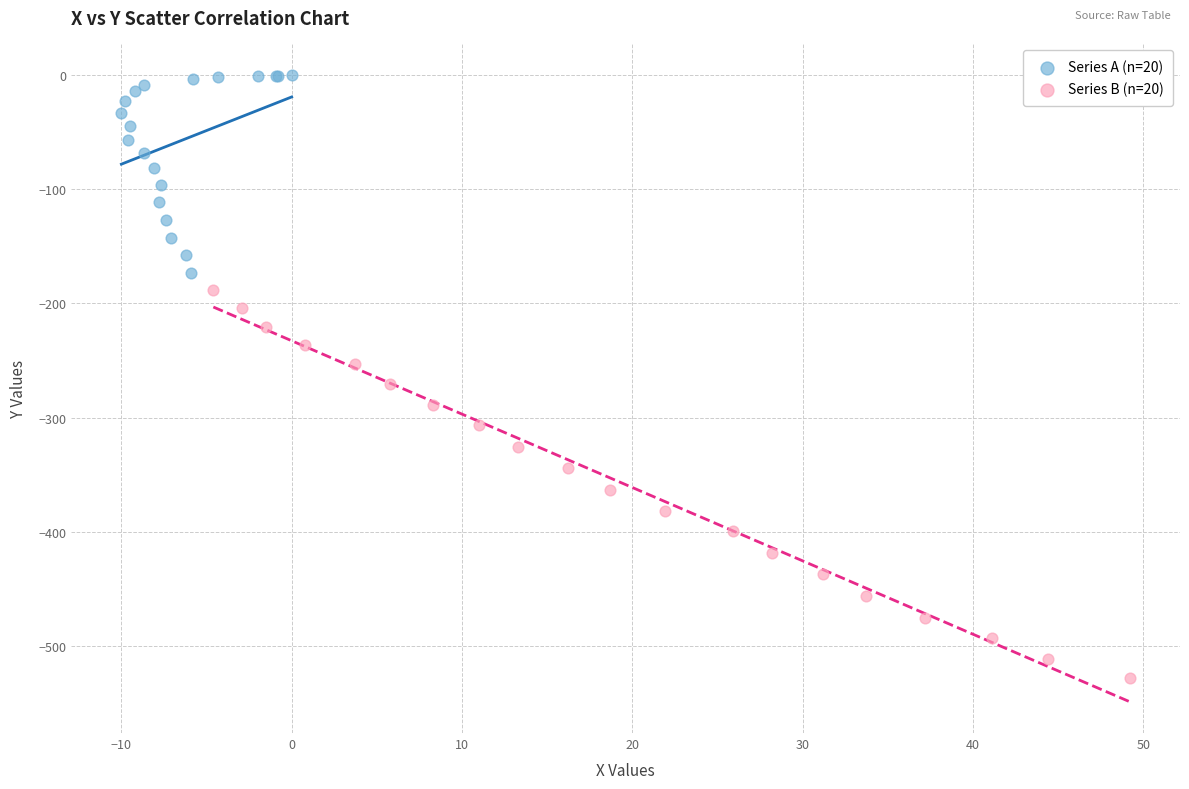

Which series contains the highest Y value?

Series A (n=20)